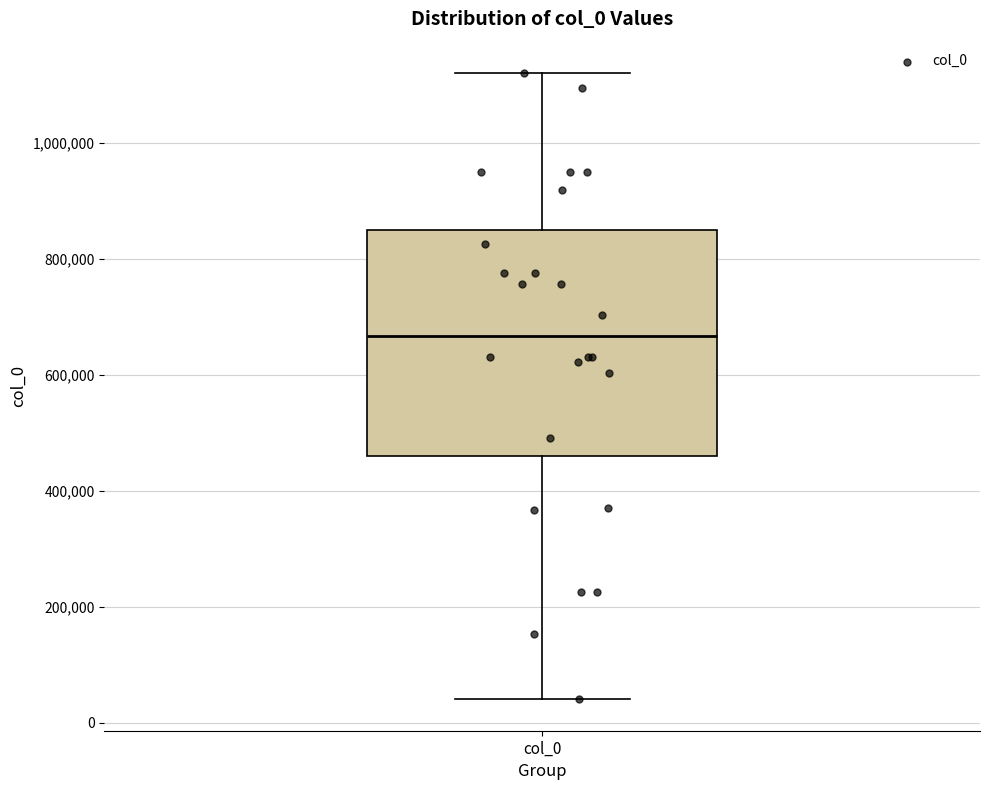

Read this box plot against the y-axis: the position of the median line, the range covered by the box, and the ends of both whiskers. The values are not printed on the chart, so give them approximately, as read against the axis.

median 660000, box 460000 to 840000, whiskers 40000 to 1120000